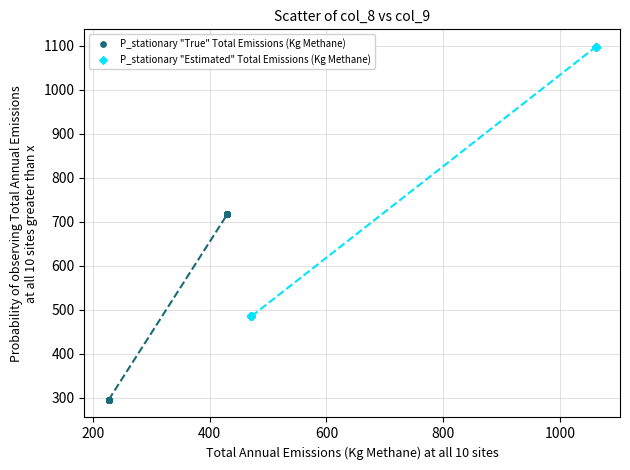

What are all the series names shown in the legend?

P_stationary "True" Total Emissions (Kg Methane), P_stationary "Estimated" Total Emissions (Kg Methane)